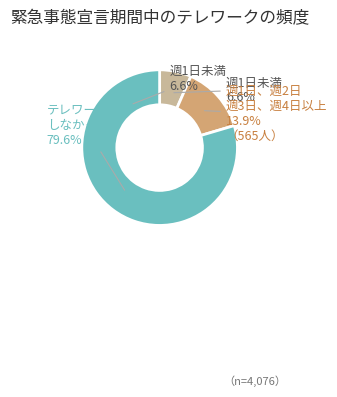

Rank the categories by value from lowest to highest.

週1日未満, 週1日、週2日 週3日、週4日以上, テレワークは しなかった